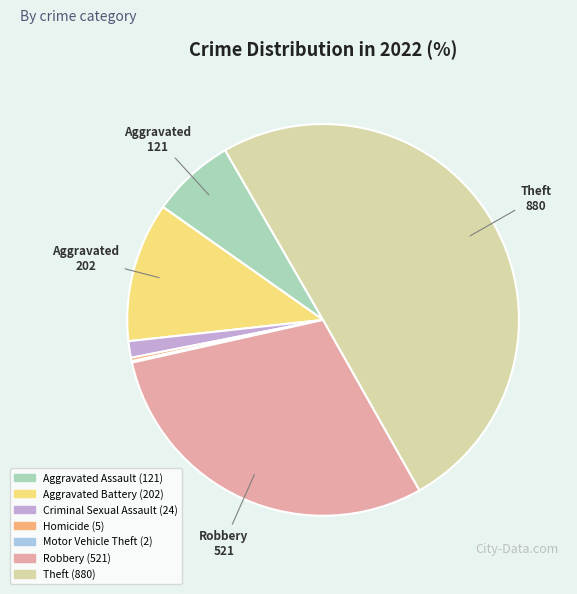

What is the ratio of the value at Theft to the value at Aggravated Assault?

7.3